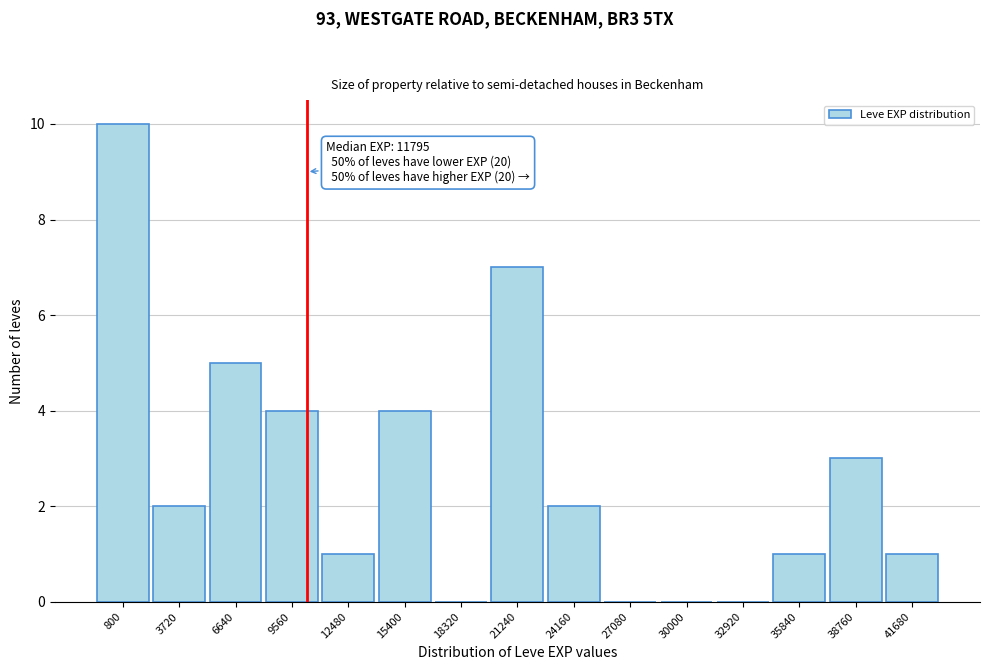

Reading left to right, extract all data points from this chart.

800=10	3720=2	6640=5	9560=4	12480=1	15400=4	18320=0	21240=7	24160=2	27080=0	30000=0	32920=0	35840=1	38760=3	41680=1